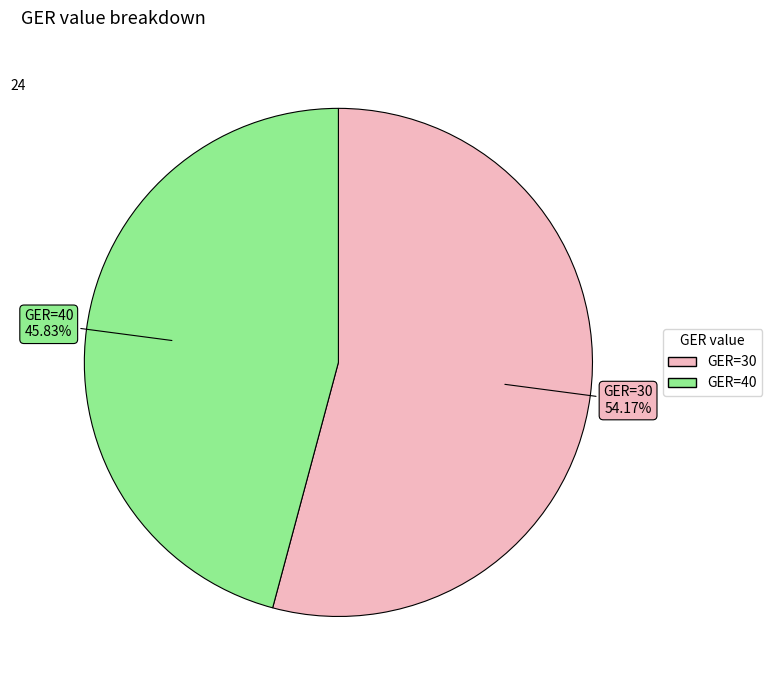

Rank the categories by value from lowest to highest.

GER=40, GER=30